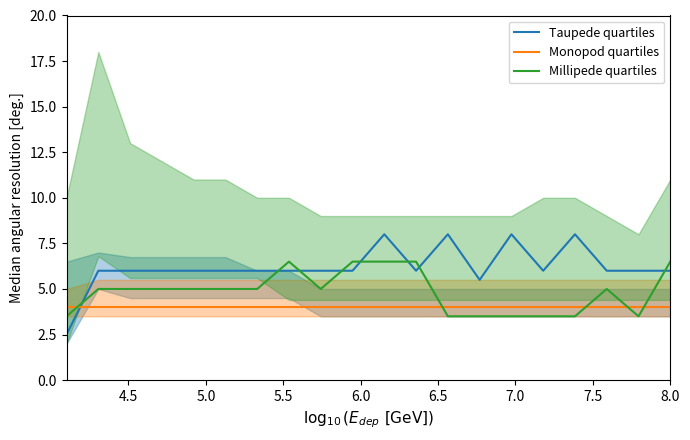

What is the minimum value for Taupede quartiles?

2.5